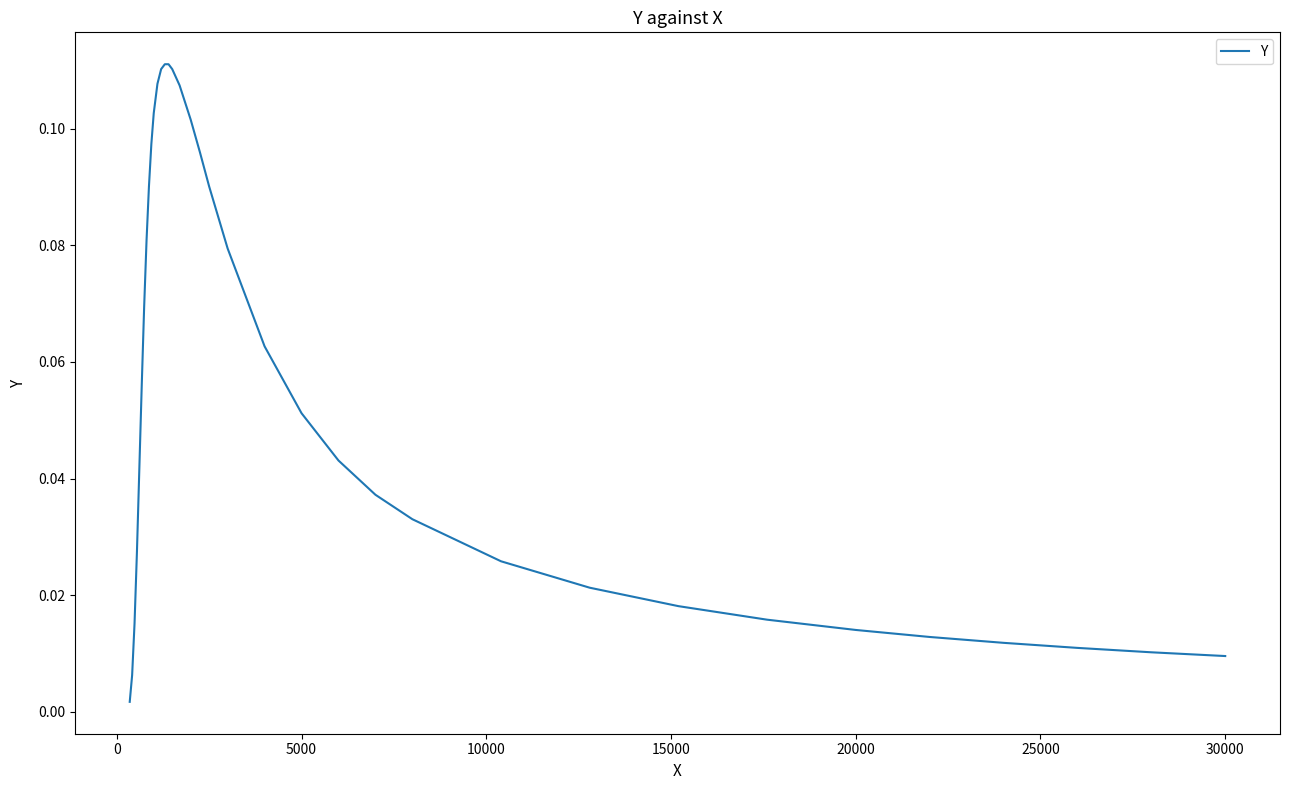

How many lines are shown in the chart?

1